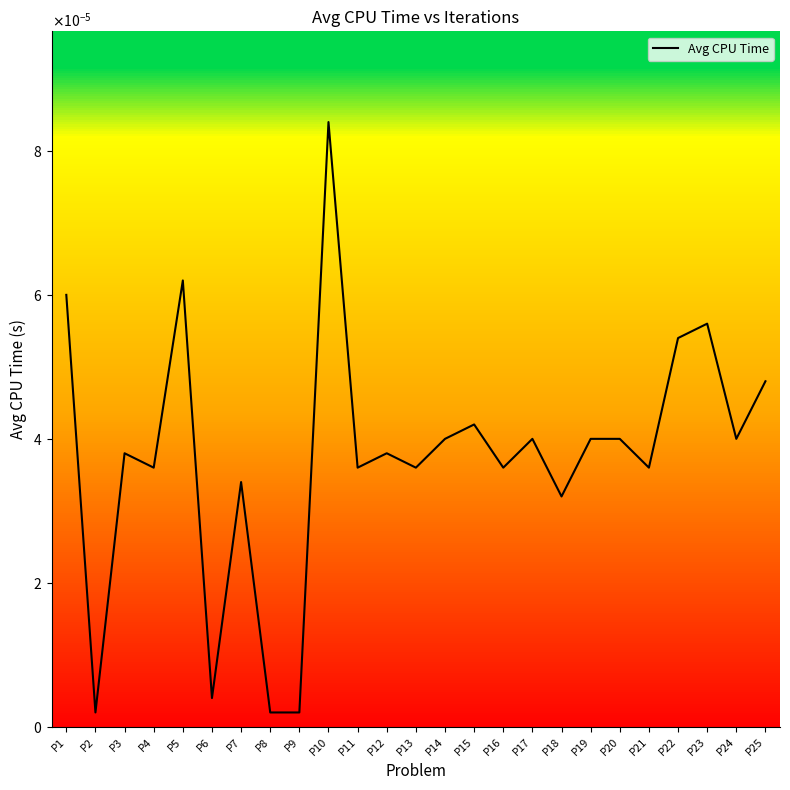

How many categories are shown in the chart?

25